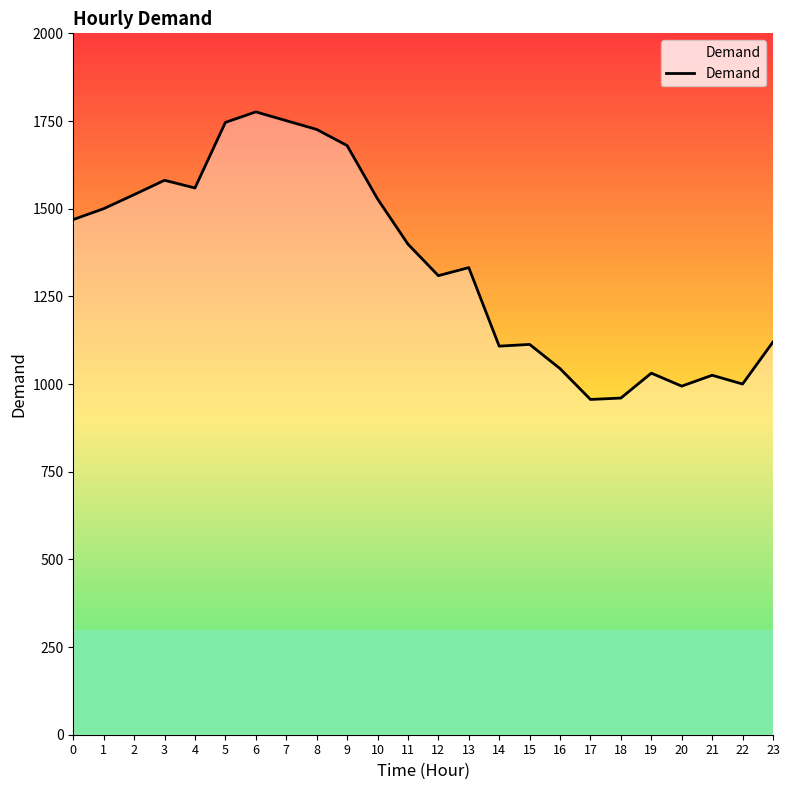

What is the maximum value shown in the chart?

1776